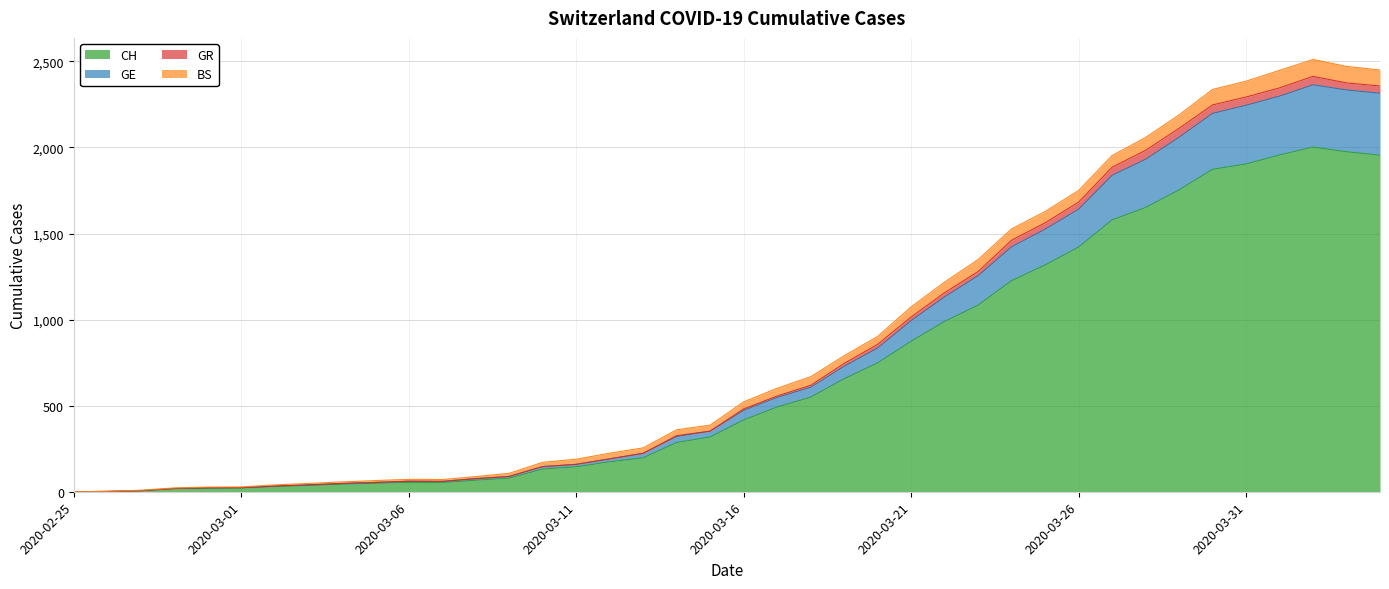

Which has a higher value, 2020-03-20 or 2020-03-19?

2020-03-20